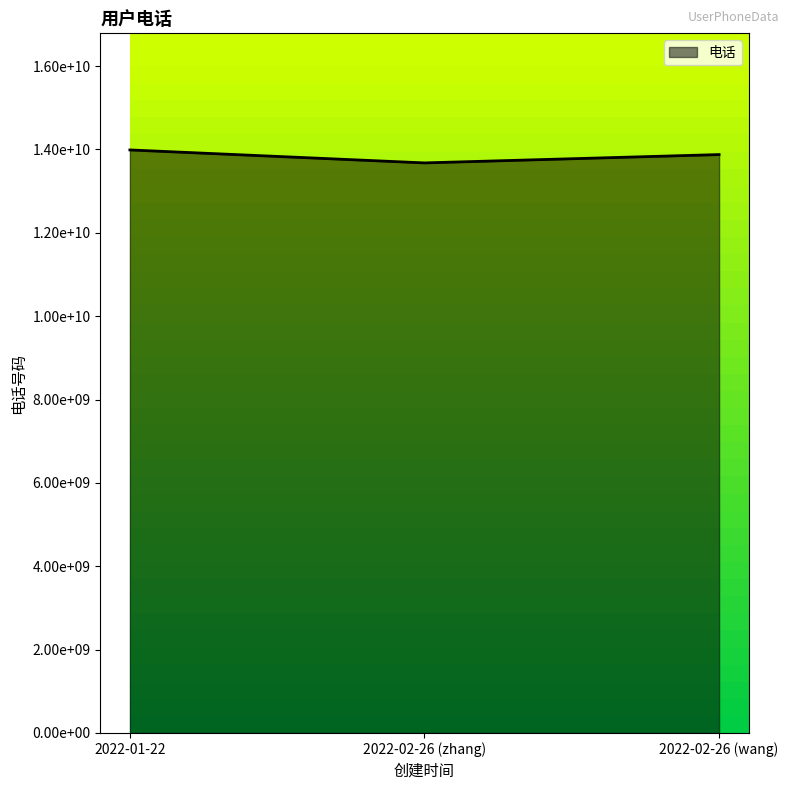

Reading left to right, what are all the values shown in this chart?

13988997788	13677889900	13877668855